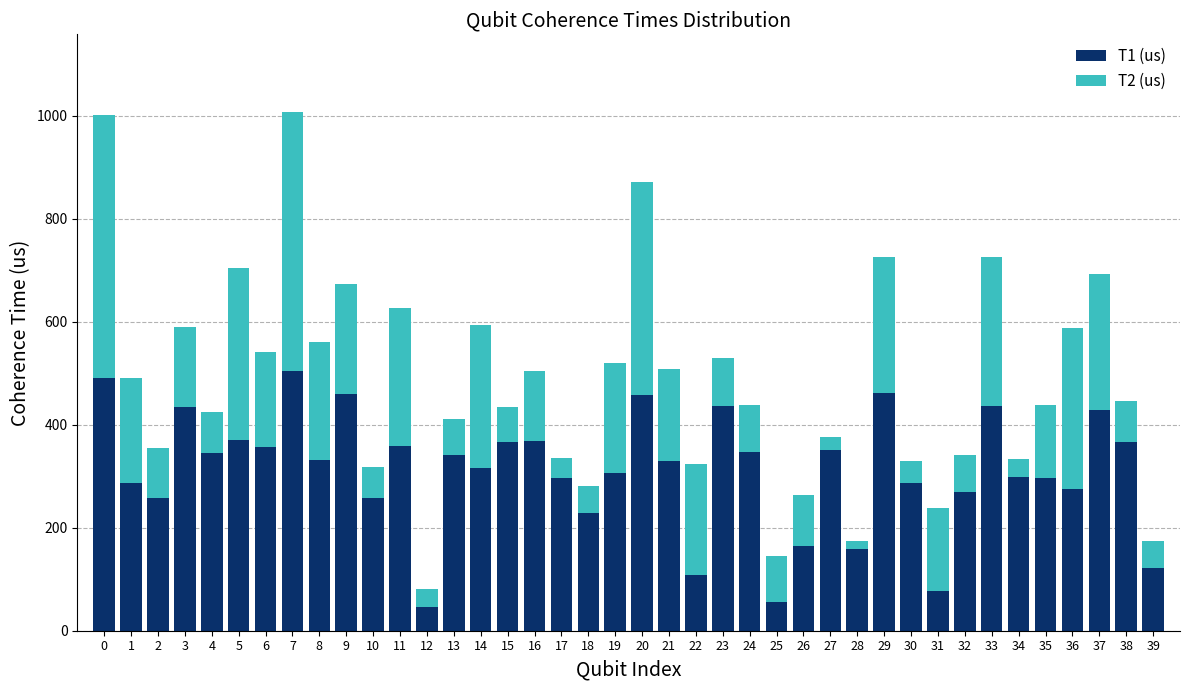

What is the total value across all series at 12?

80.8